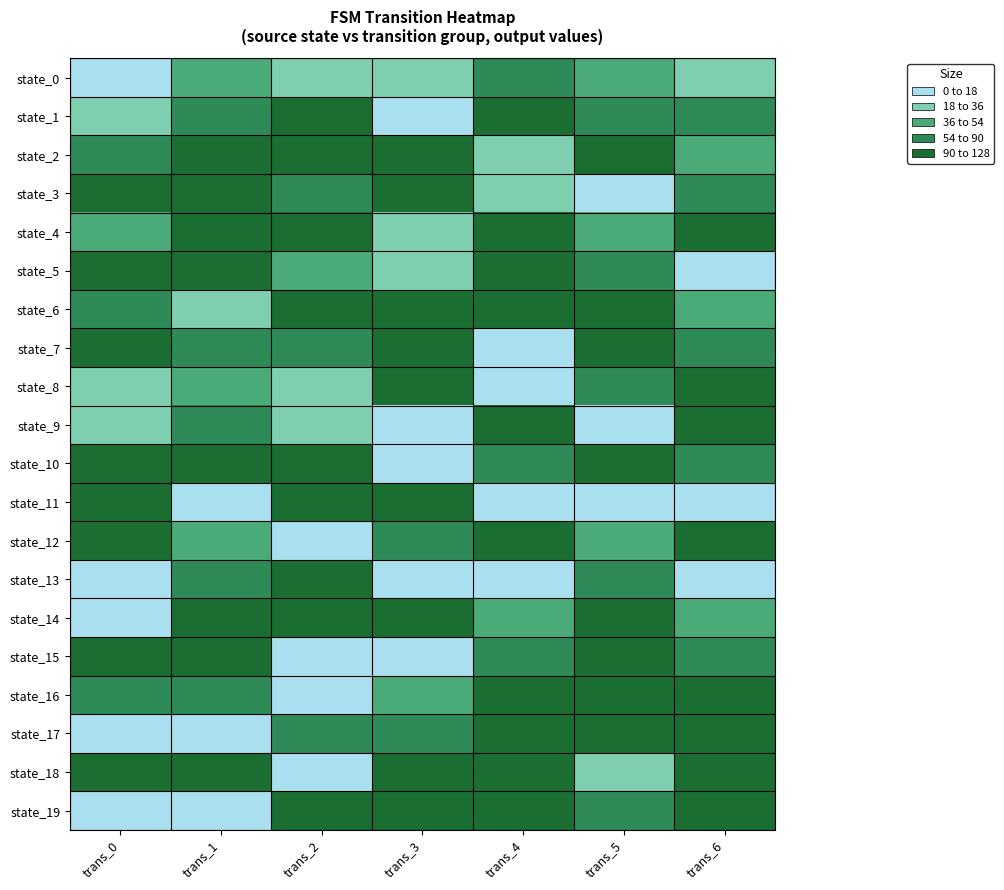

List the series in order of their peak value, lowest first.

state_0, state_9, state_4, state_5, state_10, state_11, state_15, state_17, state_19, state_3, state_8, state_12, state_13, state_2, state_14, state_16, state_18, state_1, state_6, state_7